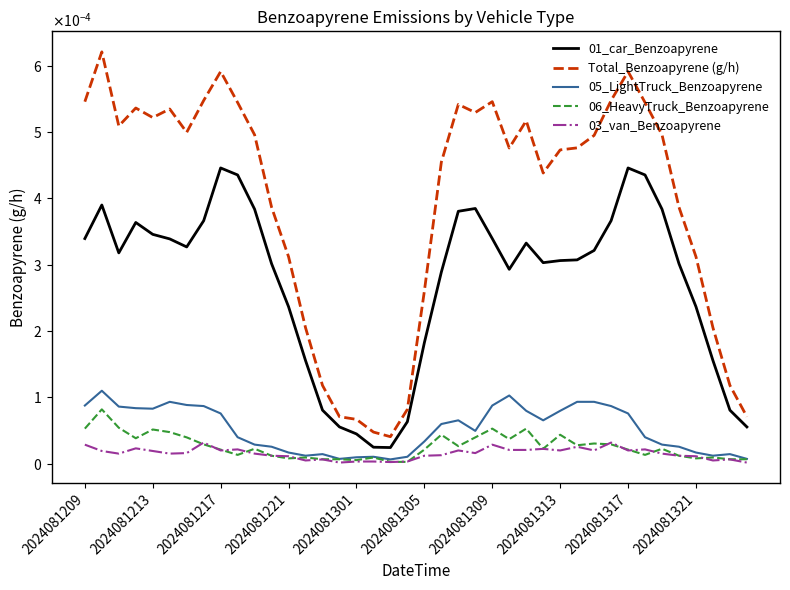

What are all the series names shown in the legend?

01_car_Benzoapyrene, Total_Benzoapyrene (g/h), 05_LightTruck_Benzoapyrene, 06_HeavyTruck_Benzoapyrene, 03_van_Benzoapyrene